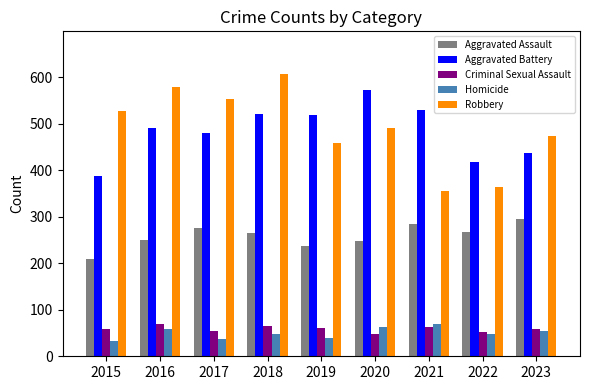

What is the difference between the second highest and minimum values in the Robbery series?

223